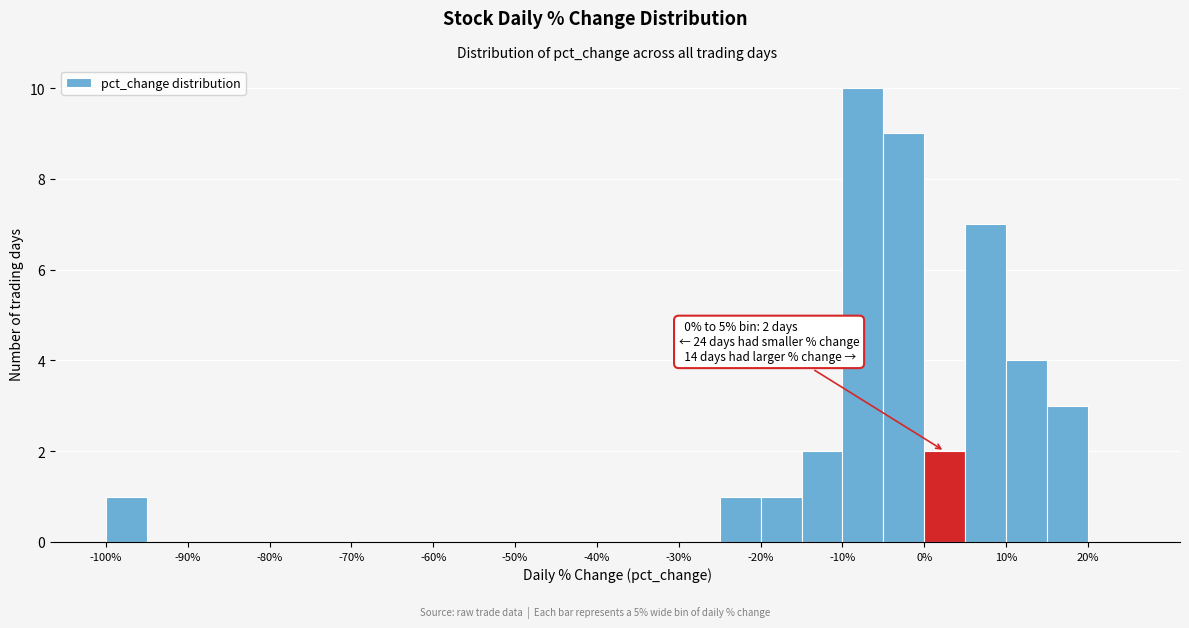

Which range on the x-axis has the tallest bar?

-10 to -5